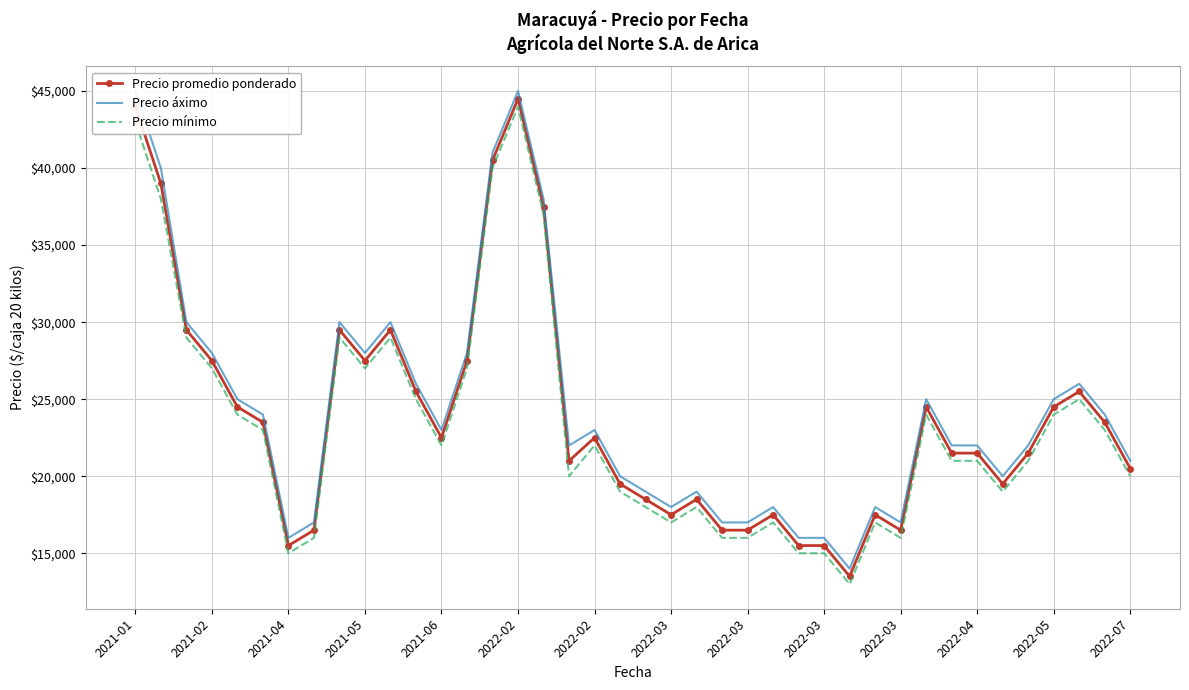

How many interior local peaks does the Precio mínimo series have?

9